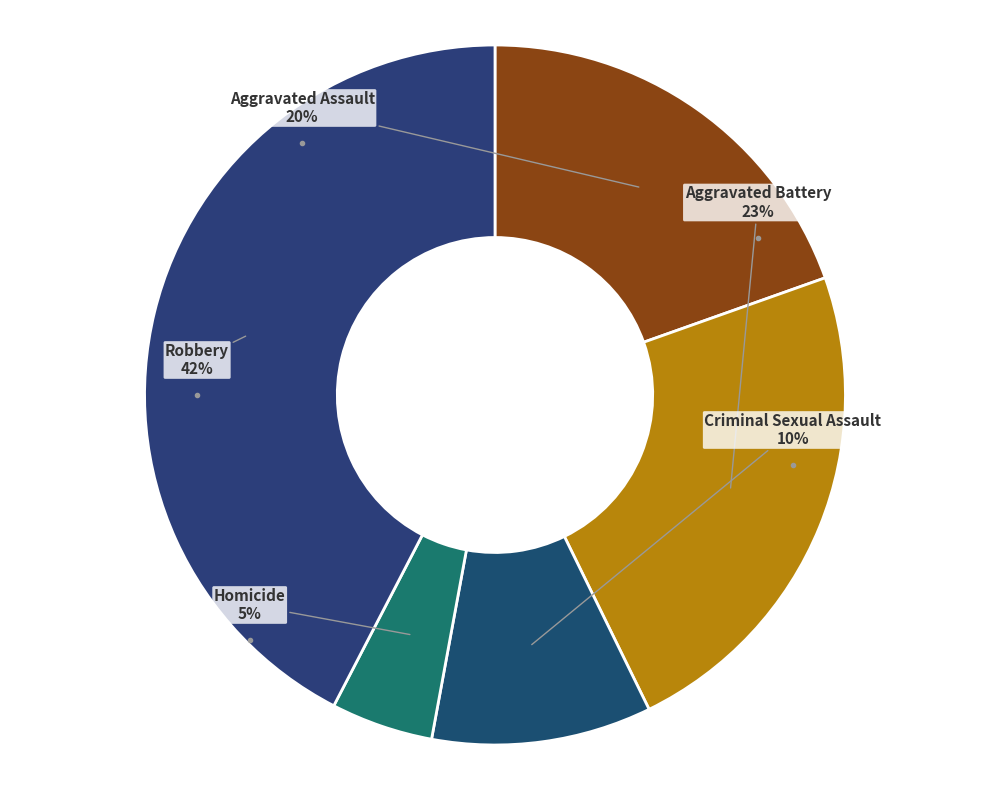

Count the number of slices in the pie.

5